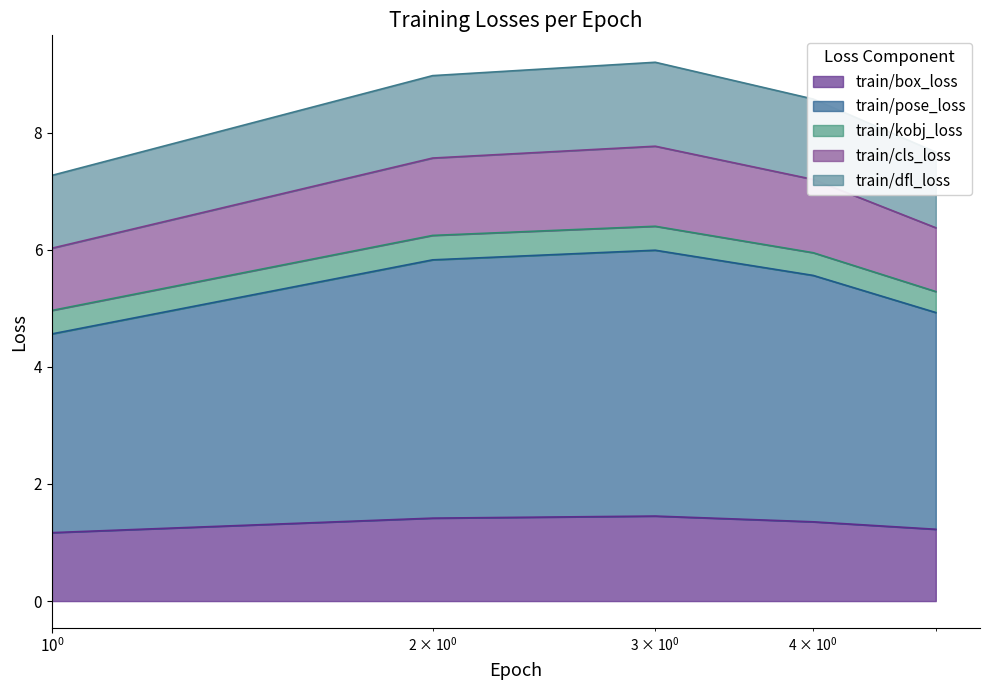

What is the highest value of the train/box_loss series?

1.5